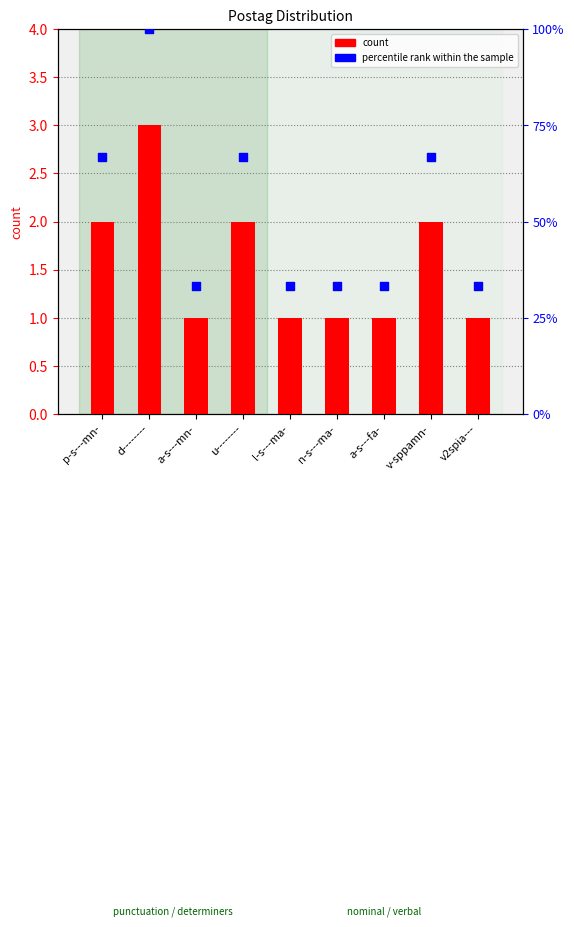

At how many categories does at least one series exceed 1?

9